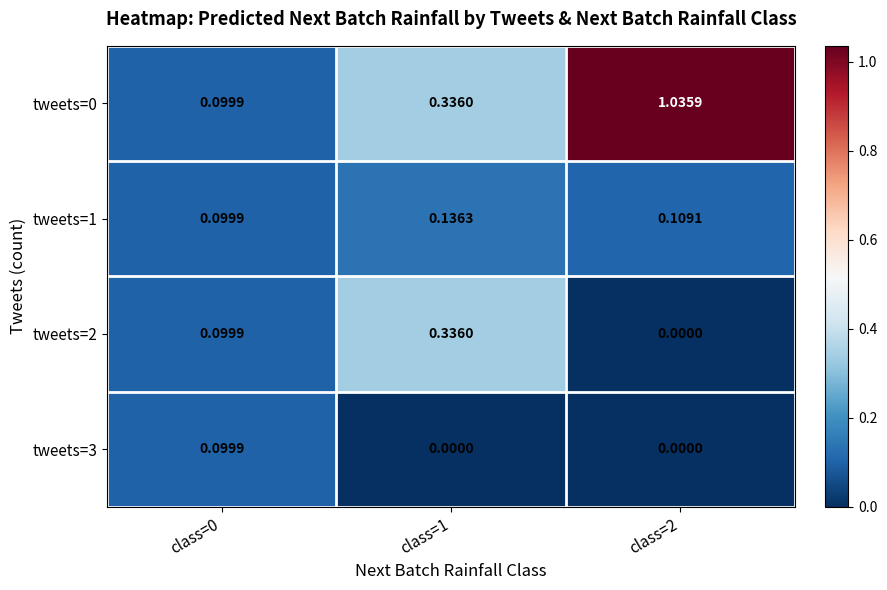

Is the value of tweets=0 at class=1 greater than the value of tweets=2 at class=0?

Yes